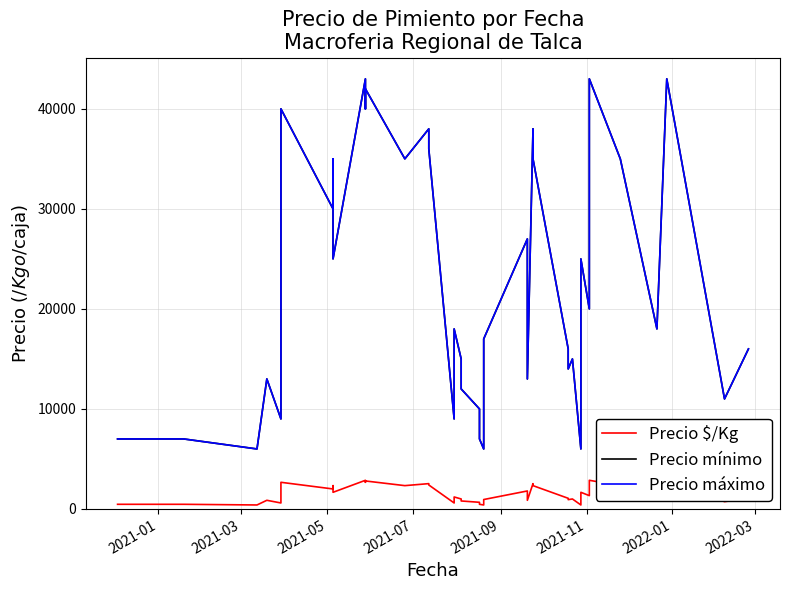

True or false: Precio máximo and Precio $/Kg intersect in this chart.

False